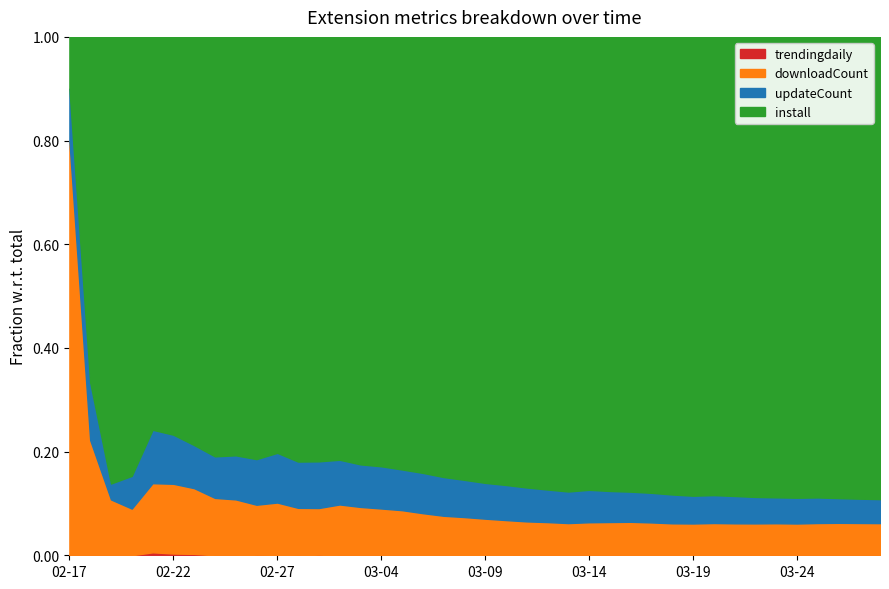

What is the difference between the highest and lowest values at 2025-03-14?

768.0